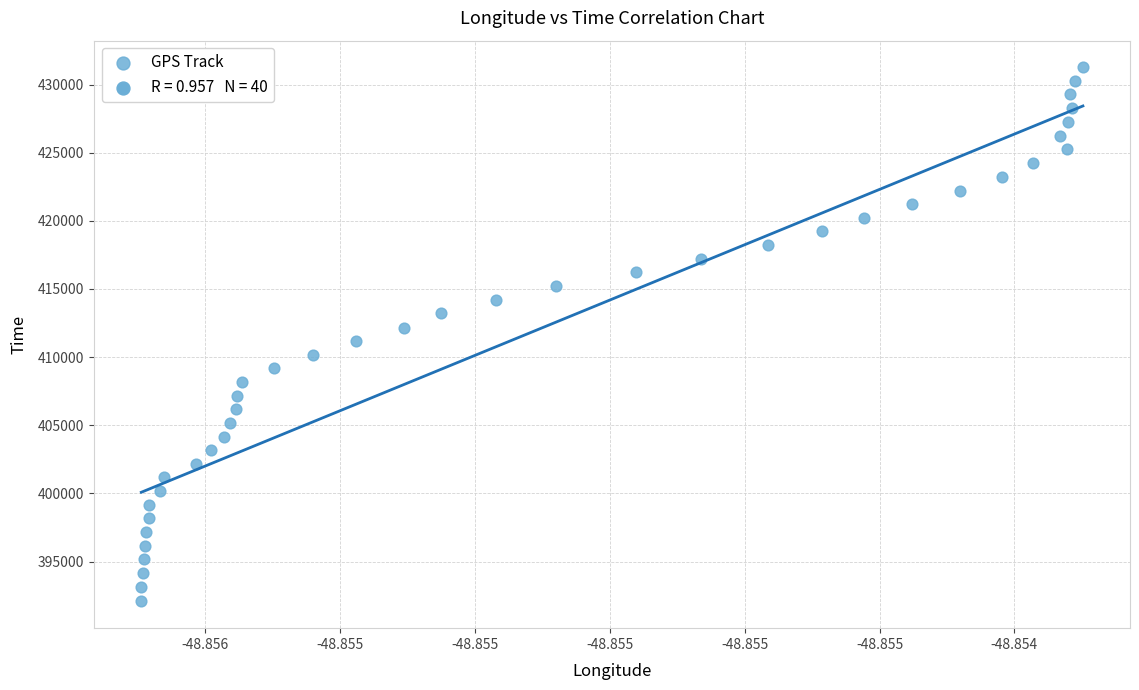

What is the range of Y values (max minus min)?

39185